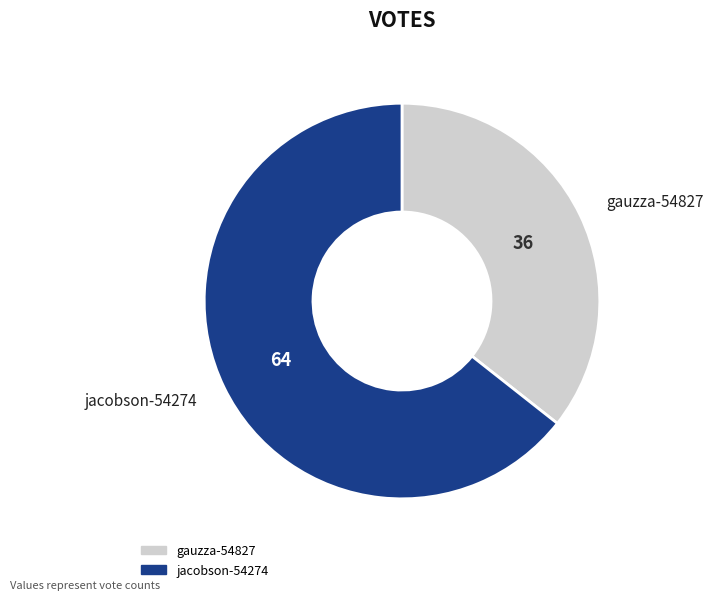

What is the smallest slice in the pie chart?

gauzza-54827